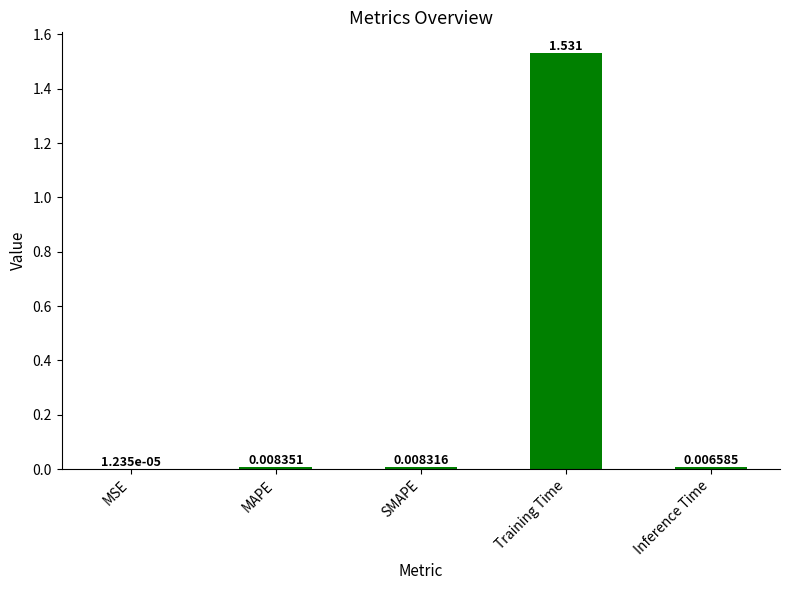

At which label is the value closest to 0?

MSE